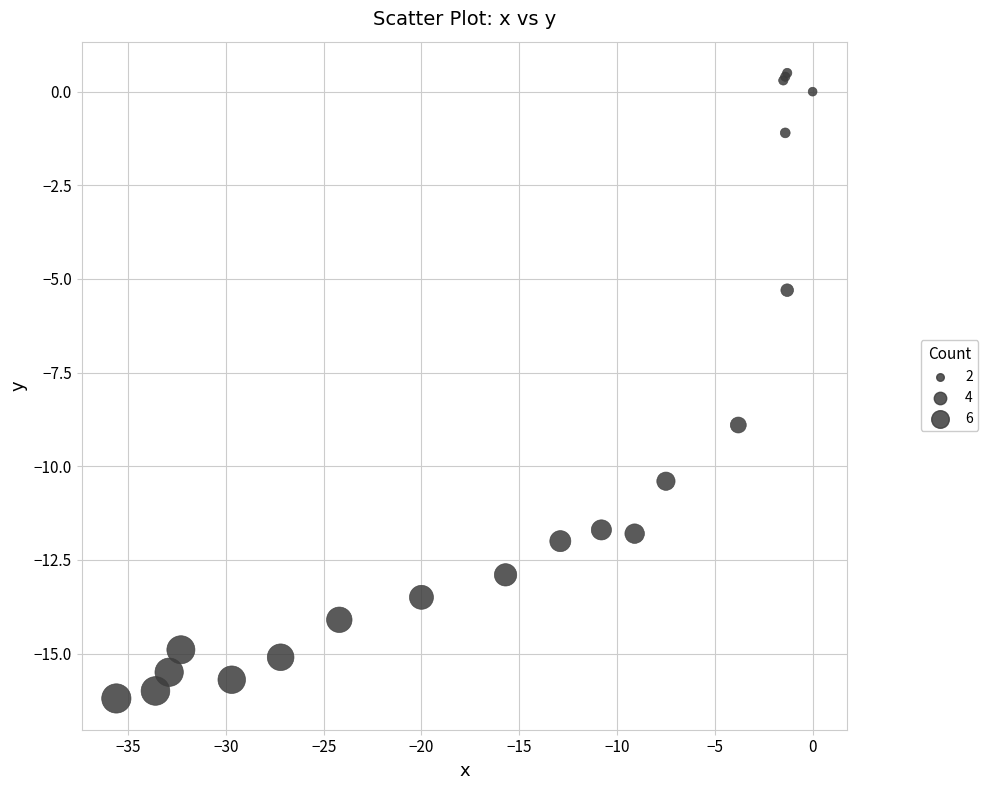

What Y value in the scatter plot is closest to -7?

-5.3